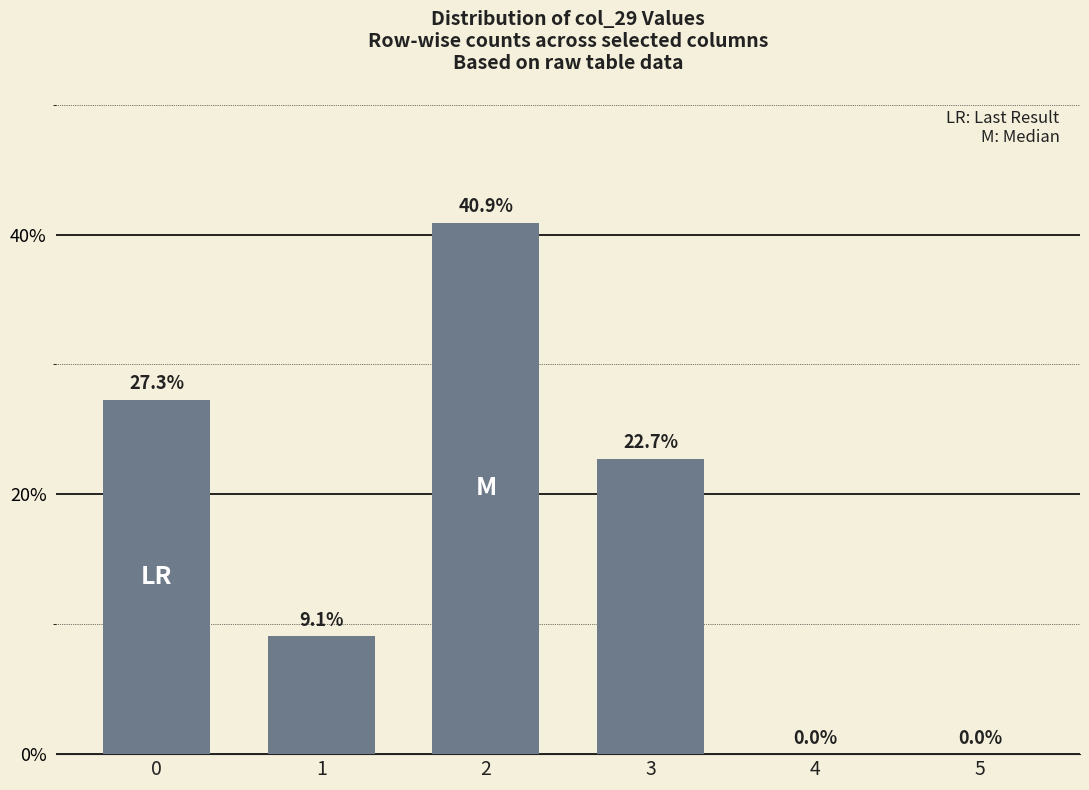

How many positive values are there?

4